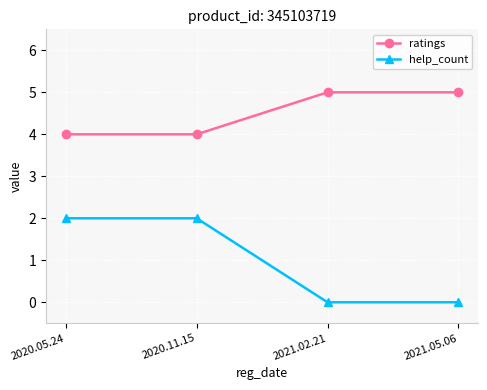

What is the difference between the maximum and minimum values in the help_count series?

2